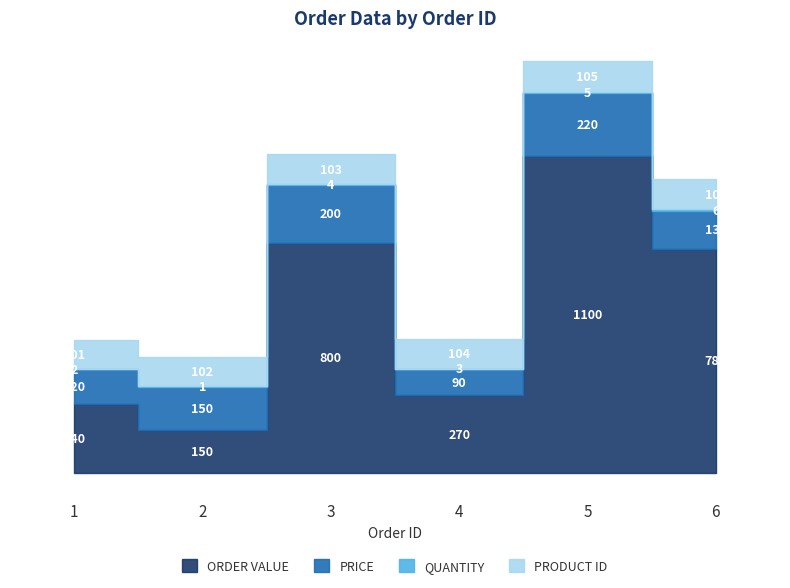

At how many categories does at least one series exceed 843?

1